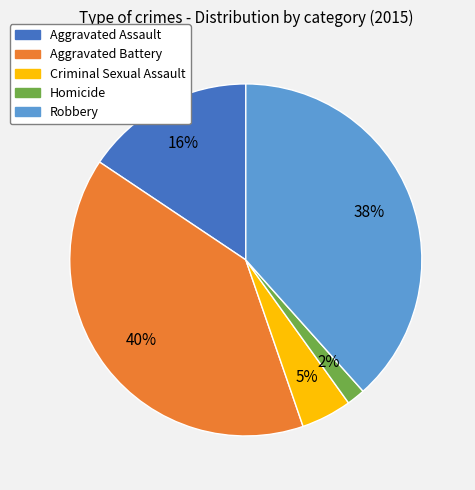

True or false: Homicide accounts for 8% of the total.

False